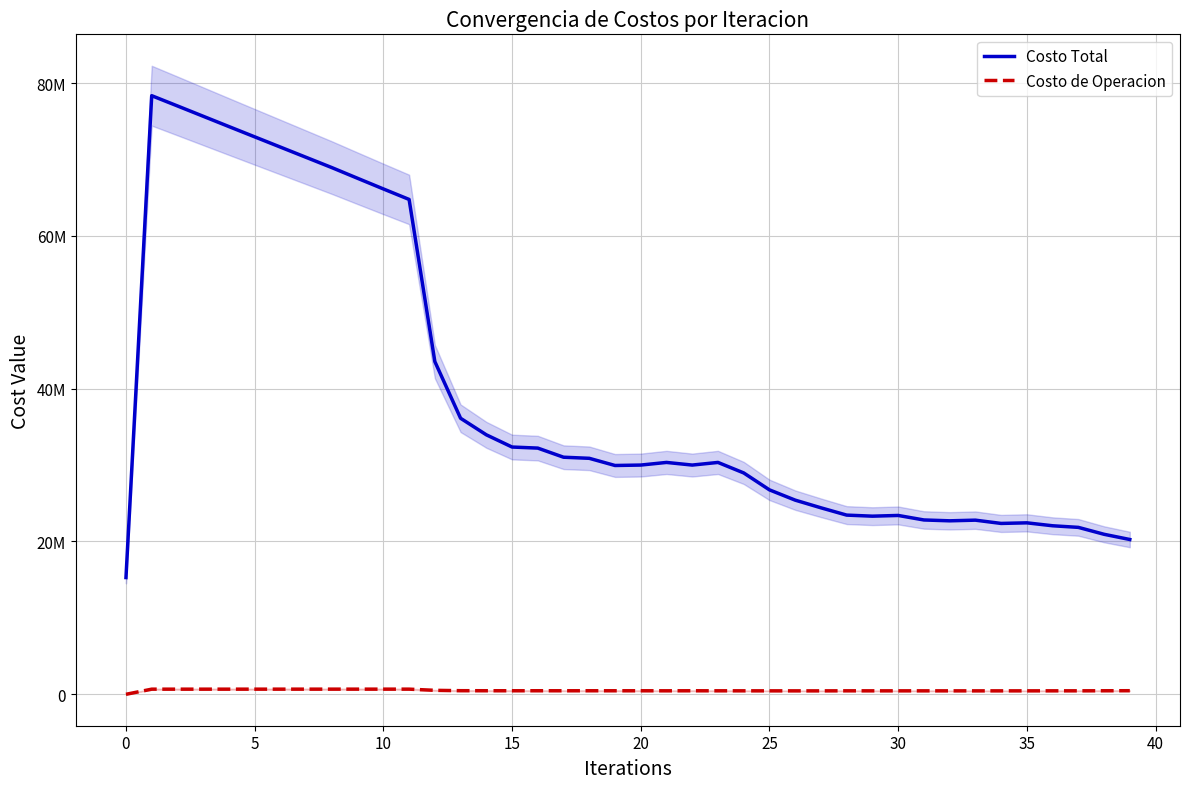

True or false: Costo de Operacion and Costo Total intersect in this chart.

False